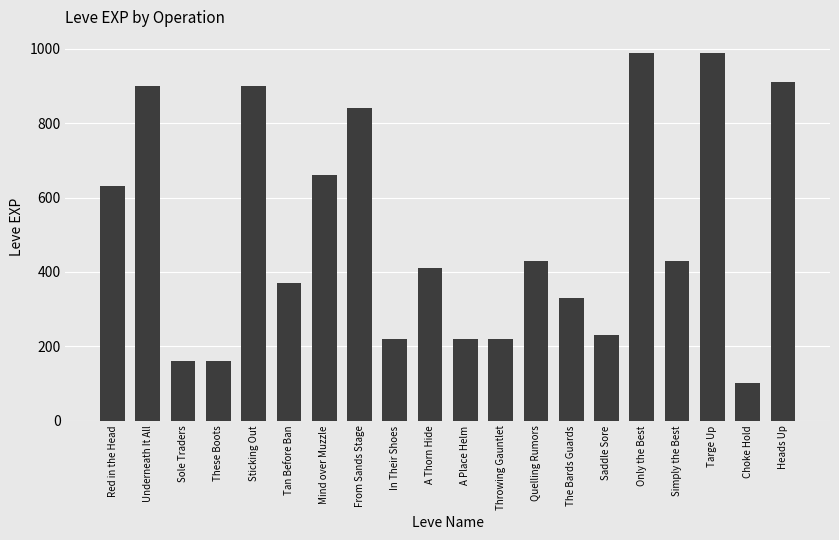

What is the sum of the values at Tan Before Ban and A Place Helm?

590